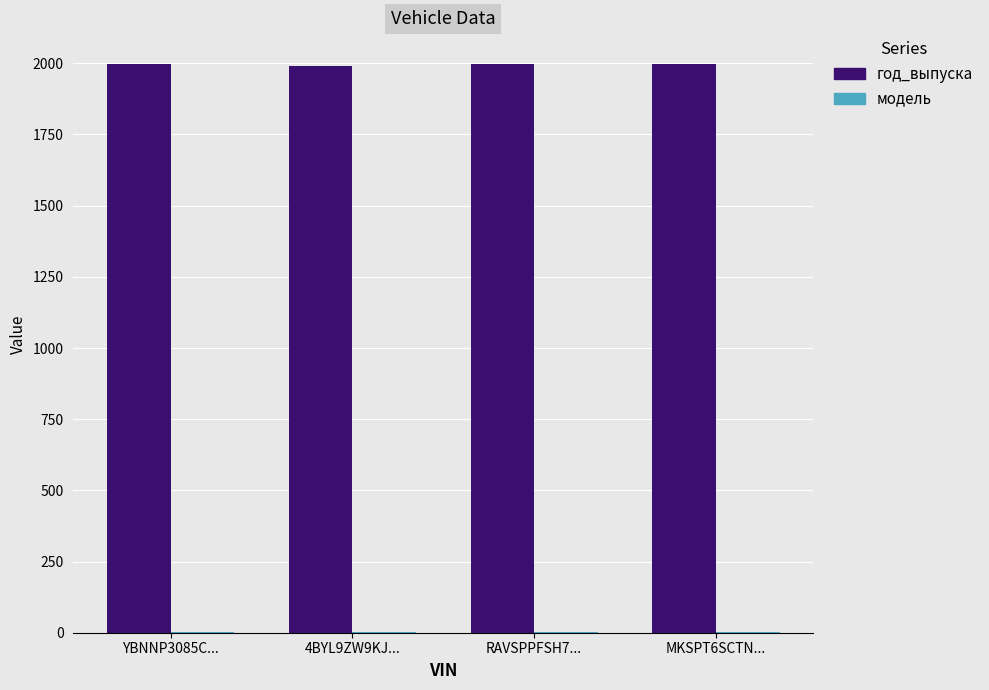

Which series has the largest total across all categories?

год_выпуска